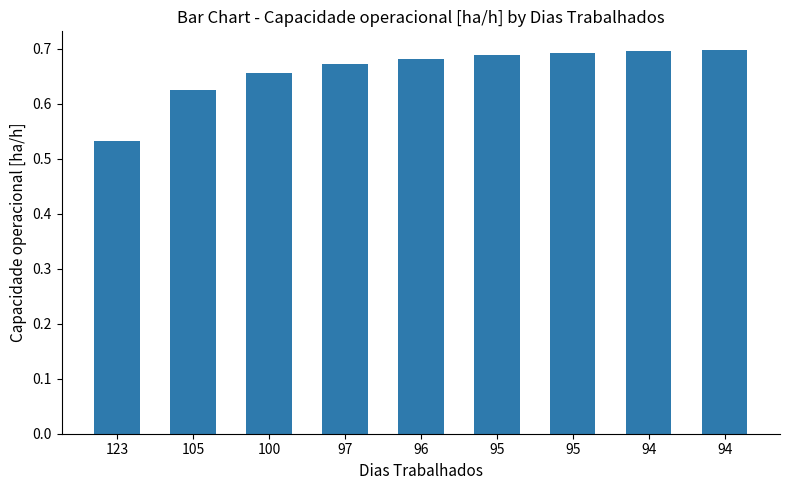

What is the smallest value displayed?

0.5